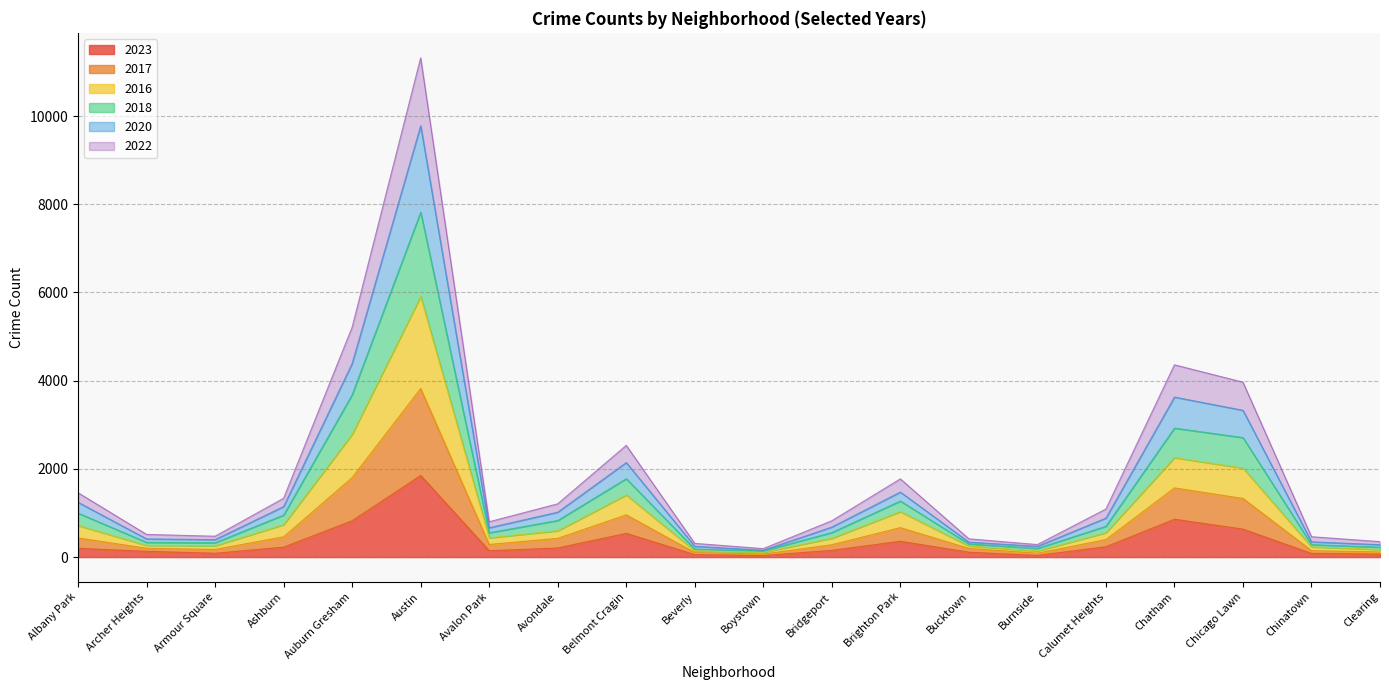

The value of 2023 at Bucktown is 37. True or false?

False